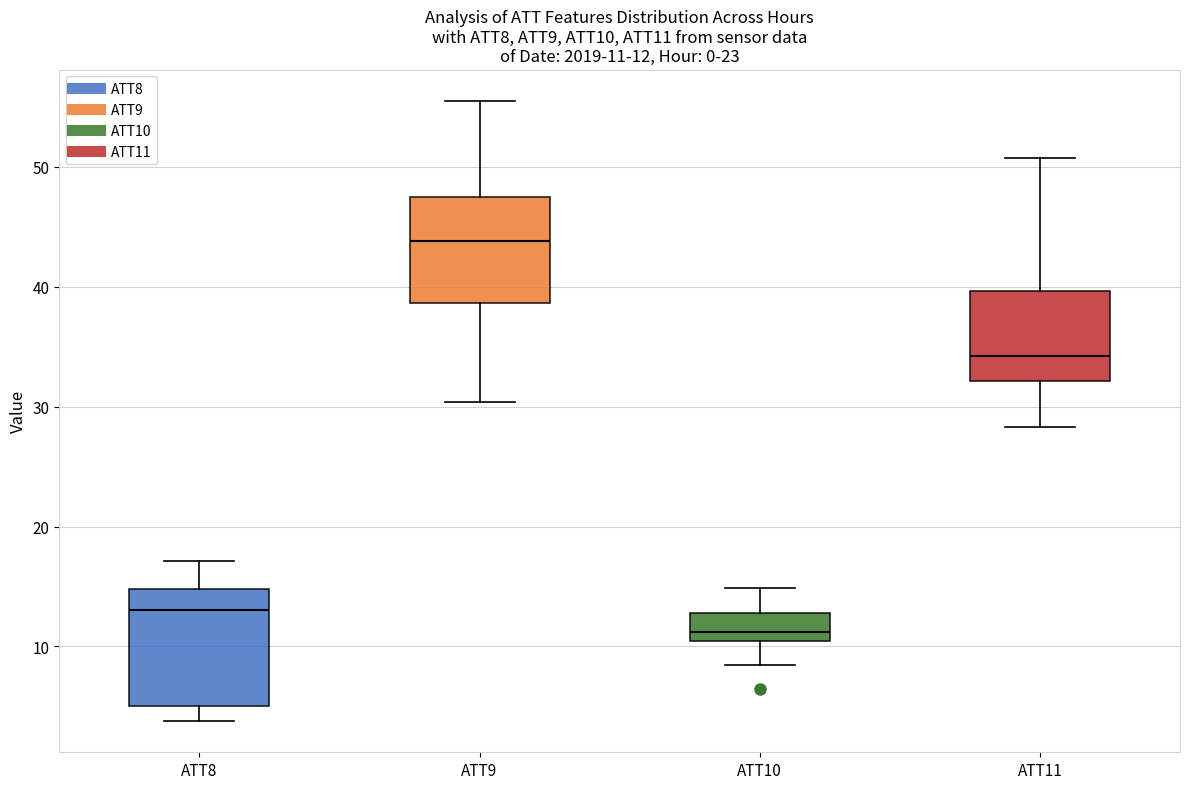

Which box's median line is the lowest?

ATT10